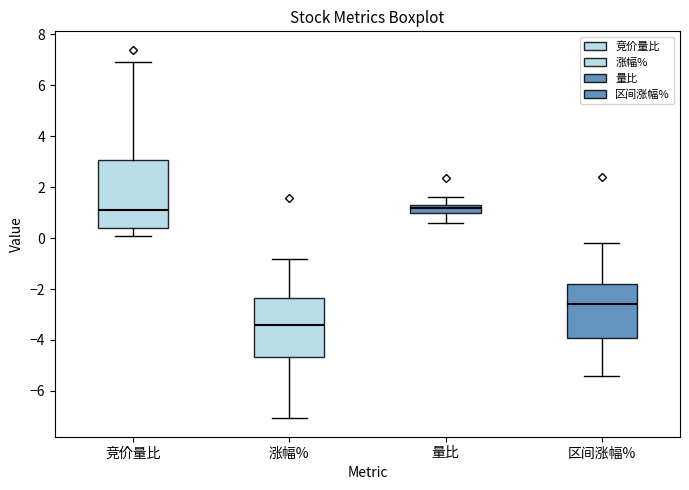

Where does the upper whisker of the box for 量比 end on the y-axis? The values are not printed on the chart, so give them approximately, as read against the axis.

1.6